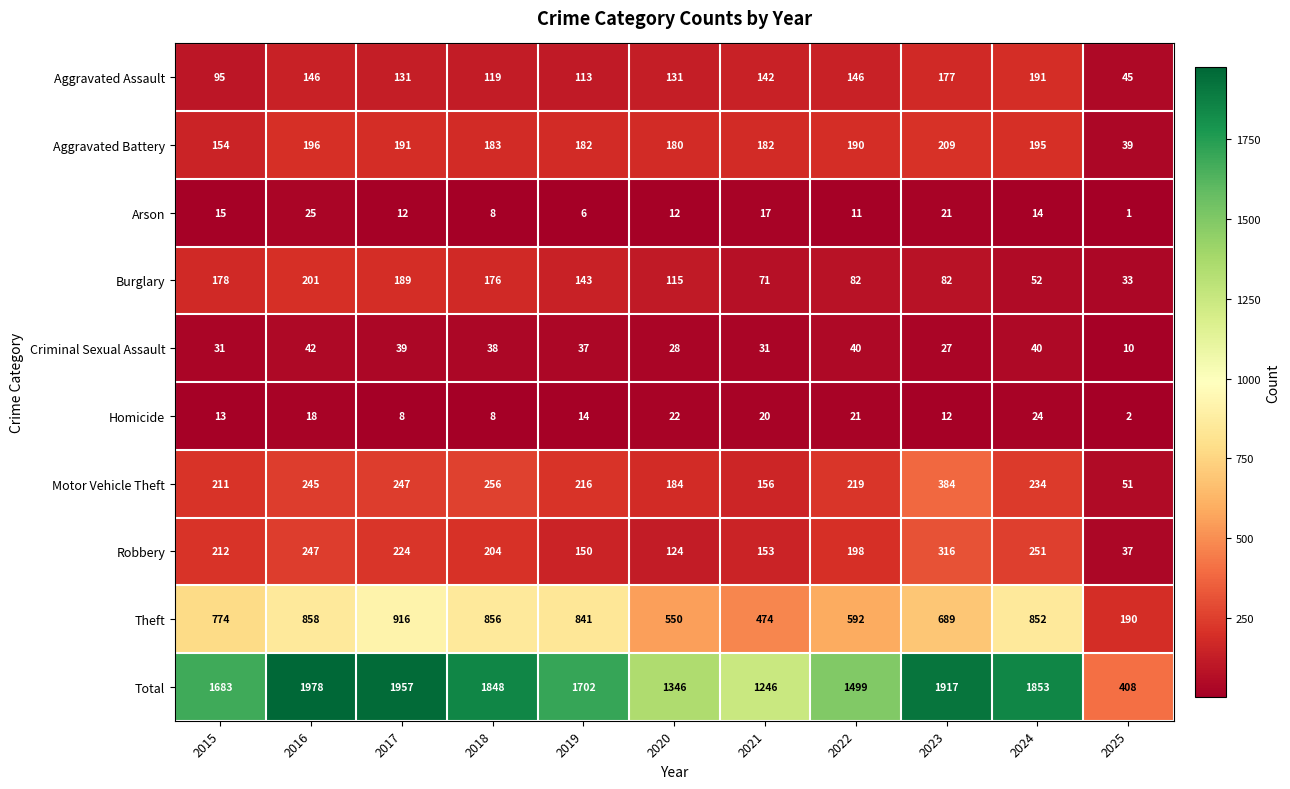

What is the spread (max minus min) of values at 2025?

407